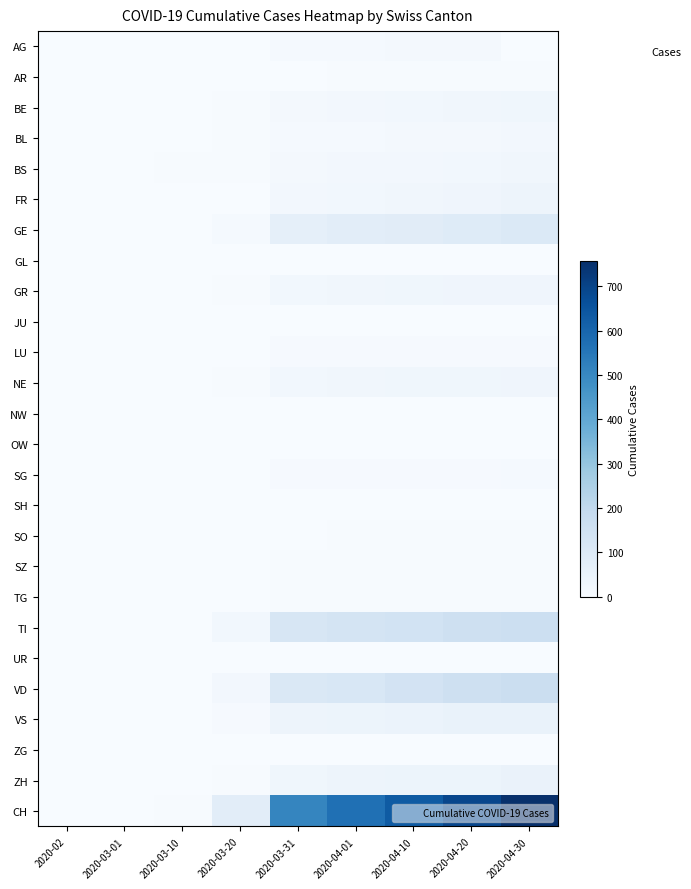

Which series has the widest spread of values?

CH